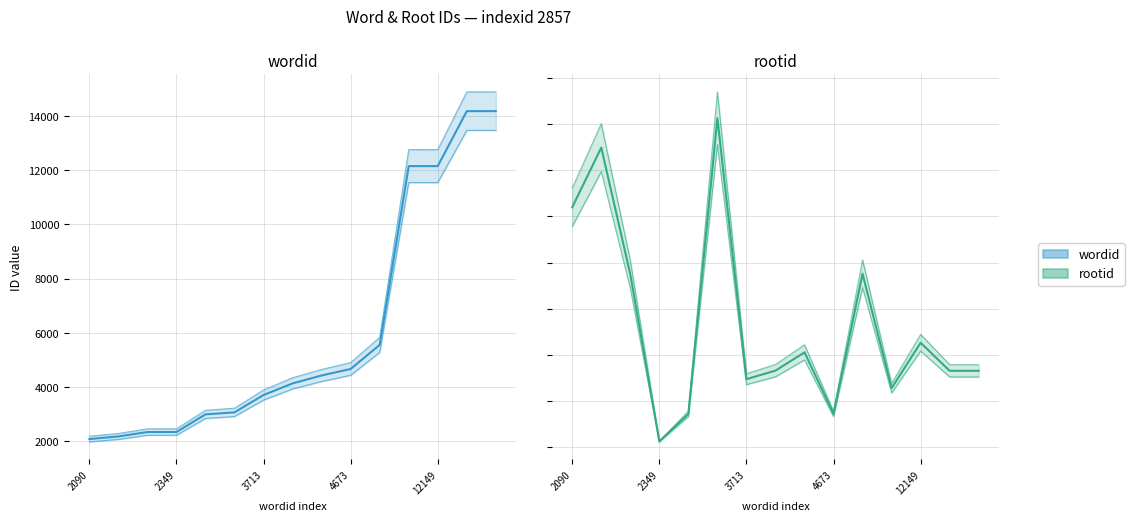

List the labels in order of rootid value, largest first.

3074, 2186, 2090, 5561, 2348, 12149, 4434, 4141, 14175, 14176, 3713, 12148, 2999, 4673, 2349